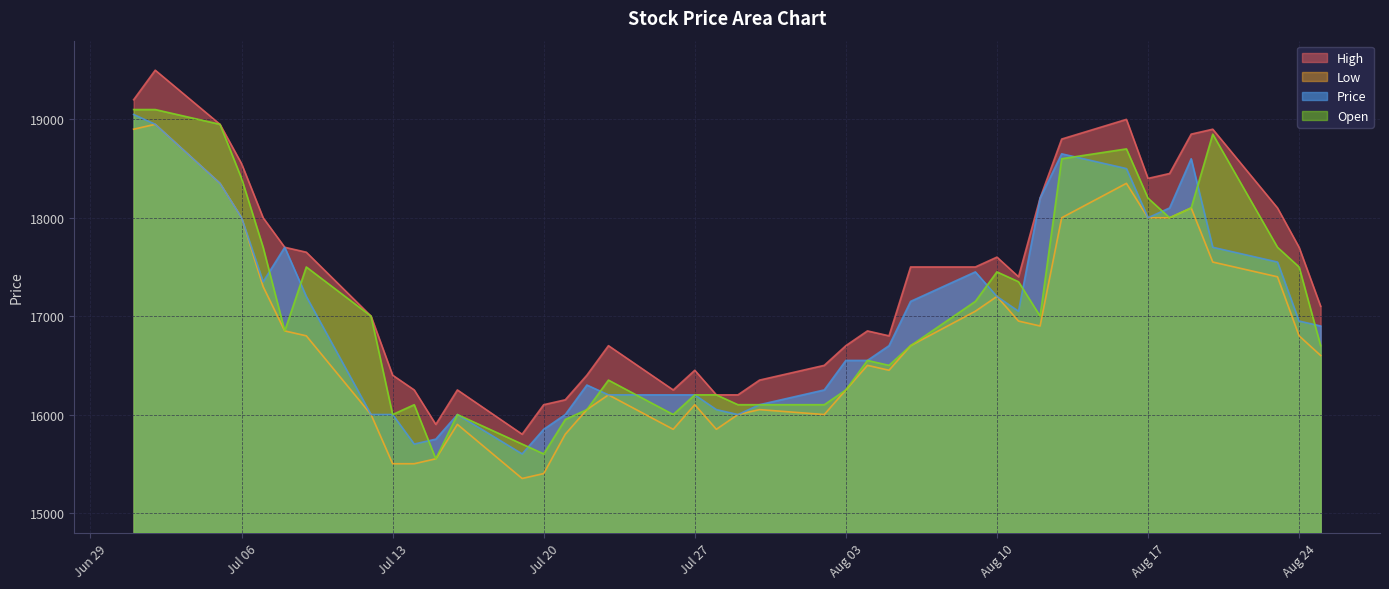

At which label is Low closest to 17150?

Aug 10